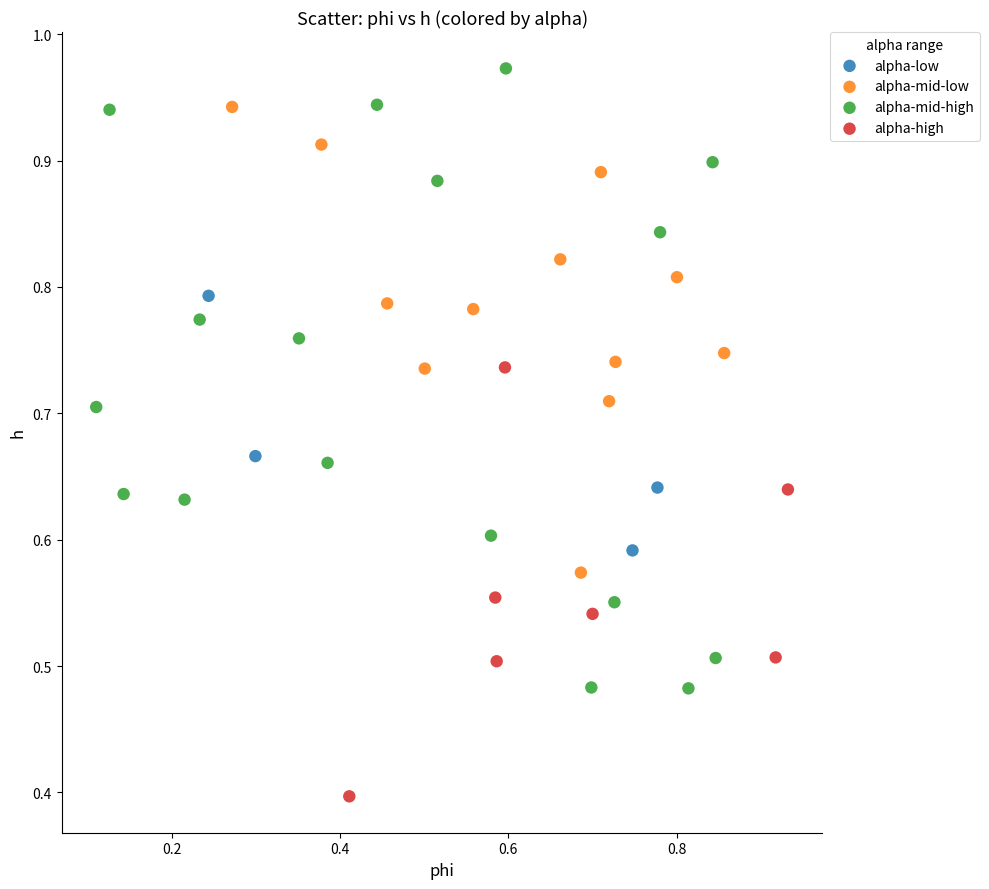

Which series contains the highest Y value?

alpha-mid-high